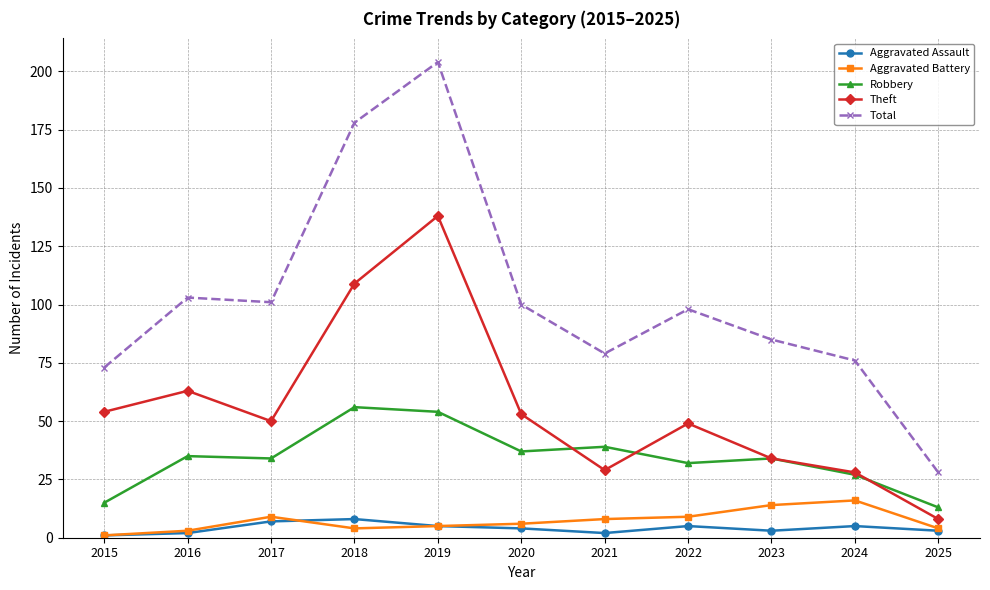

Reading right to left, what are all the values shown in this chart?

Aggravated Assault: 2025=3	2024=5	2023=3	2022=5	2021=2	2020=4	2019=5	2018=8	2017=7	2016=2	2015=1
Aggravated Battery: 2025=4	2024=16	2023=14	2022=9	2021=8	2020=6	2019=5	2018=4	2017=9	2016=3	2015=1
Robbery: 2025=13	2024=27	2023=34	2022=32	2021=39	2020=37	2019=54	2018=56	2017=34	2016=35	2015=15
Theft: 2025=8	2024=28	2023=34	2022=49	2021=29	2020=53	2019=138	2018=109	2017=50	2016=63	2015=54
Total: 2025=28	2024=76	2023=85	2022=98	2021=79	2020=100	2019=204	2018=178	2017=101	2016=103	2015=73